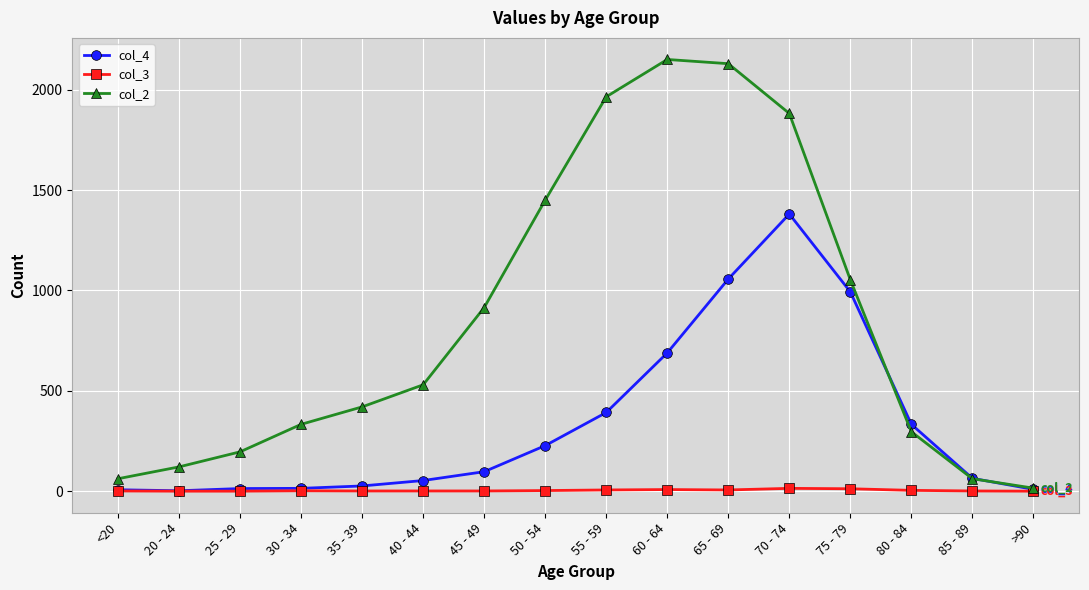

What is the total value across all series at 65 - 69?

3193